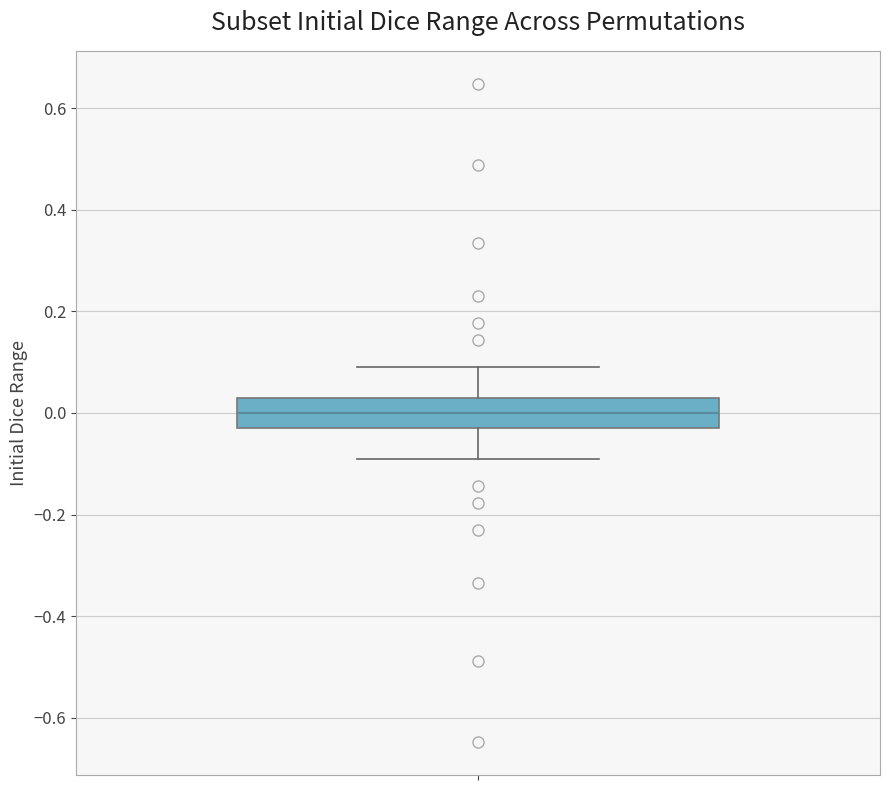

Read this box plot against the y-axis: the position of the median line, the range covered by the box, and the ends of both whiskers. The values are not printed on the chart, so give them approximately, as read against the axis.

median 0.00, box -0.04 to 0.04, whiskers -0.10 to 0.10